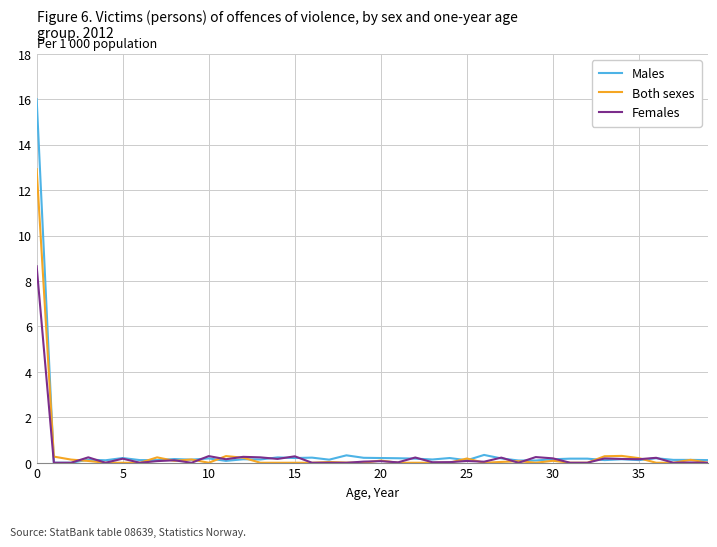

What is the greatest value displayed?

16.0